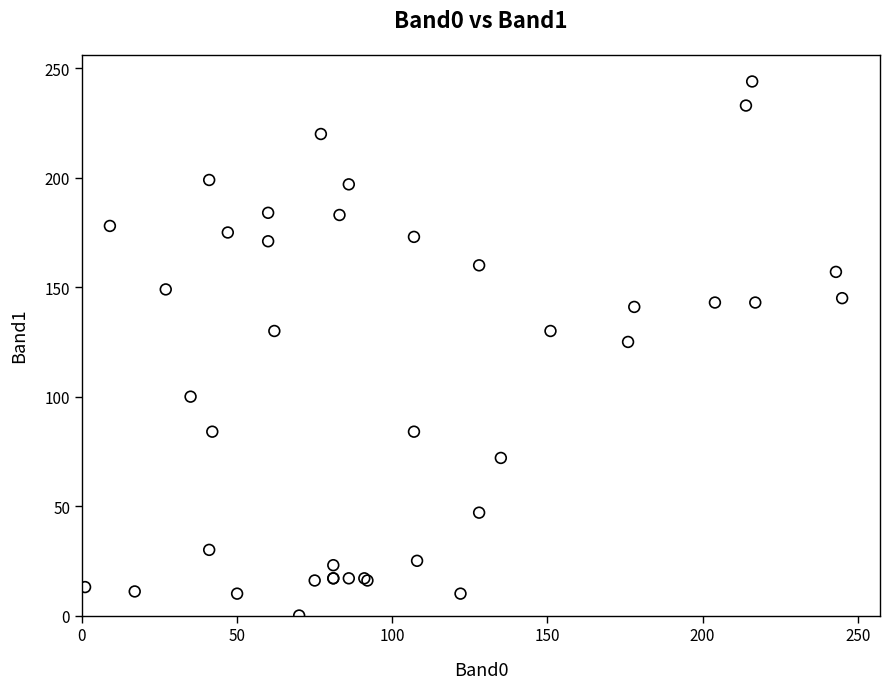

What Y value in the scatter plot is closest to 122?

125